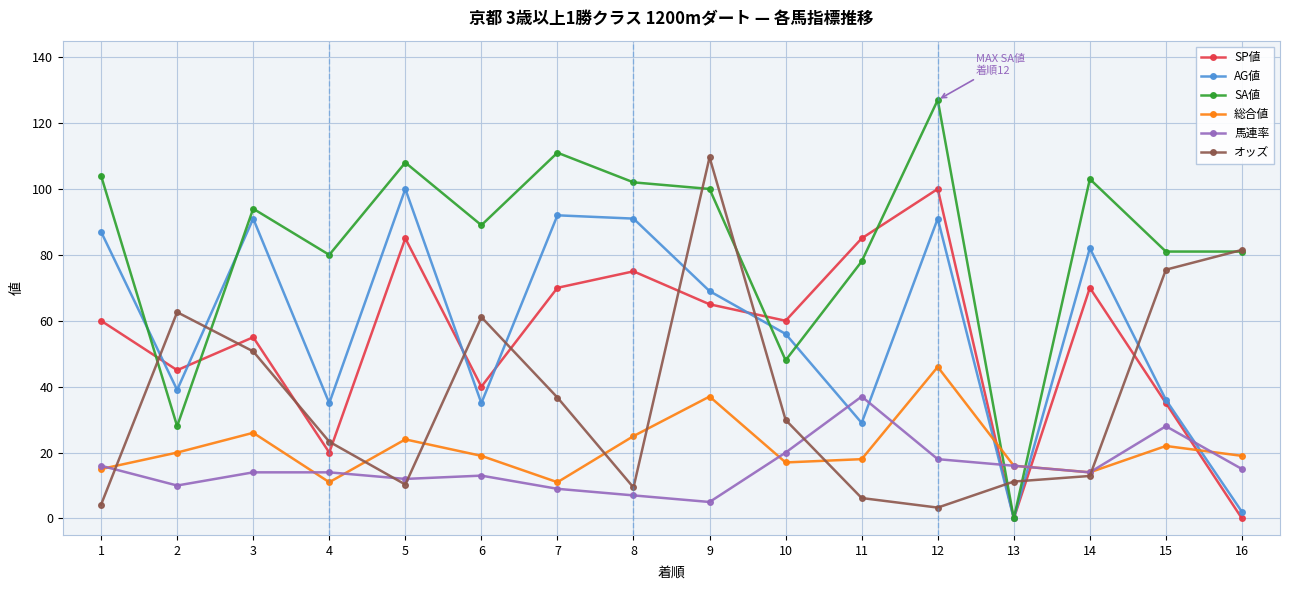

Is the value of SP値 at 14 greater than the value of 馬連率 at 16?

Yes